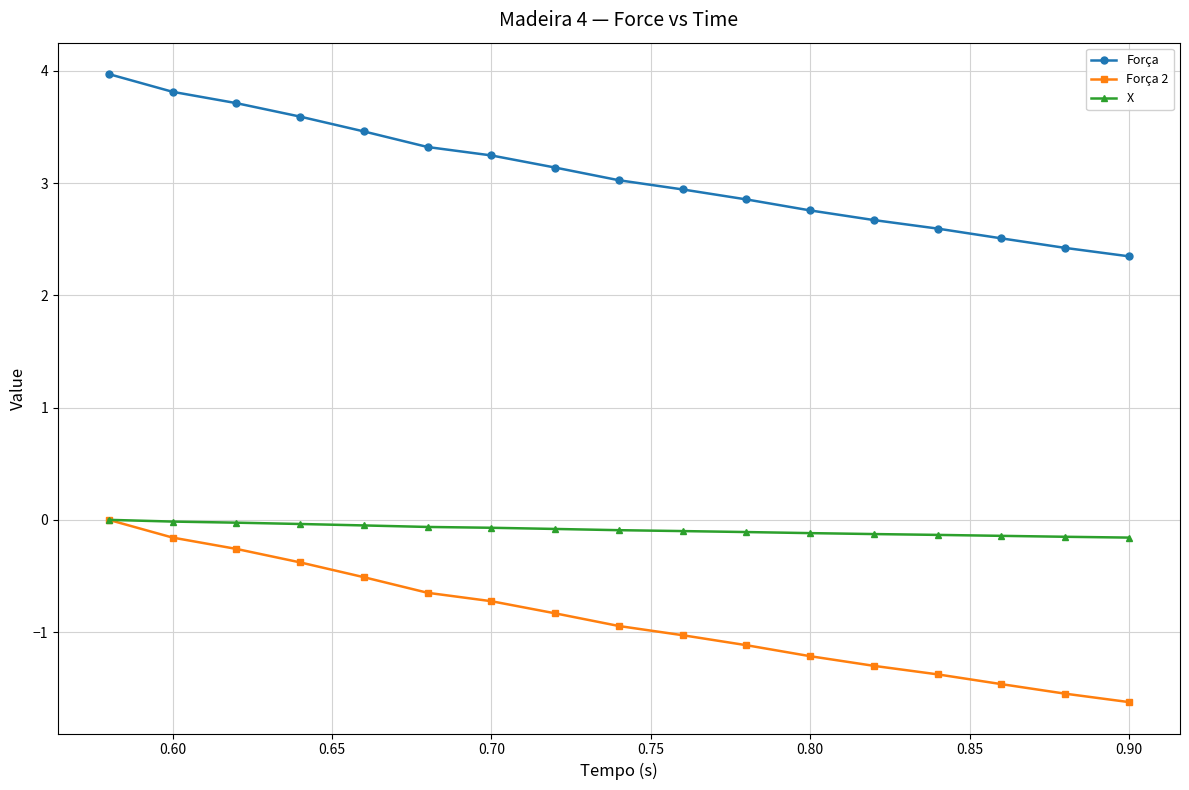

What is the average value of the Força series?

3.1